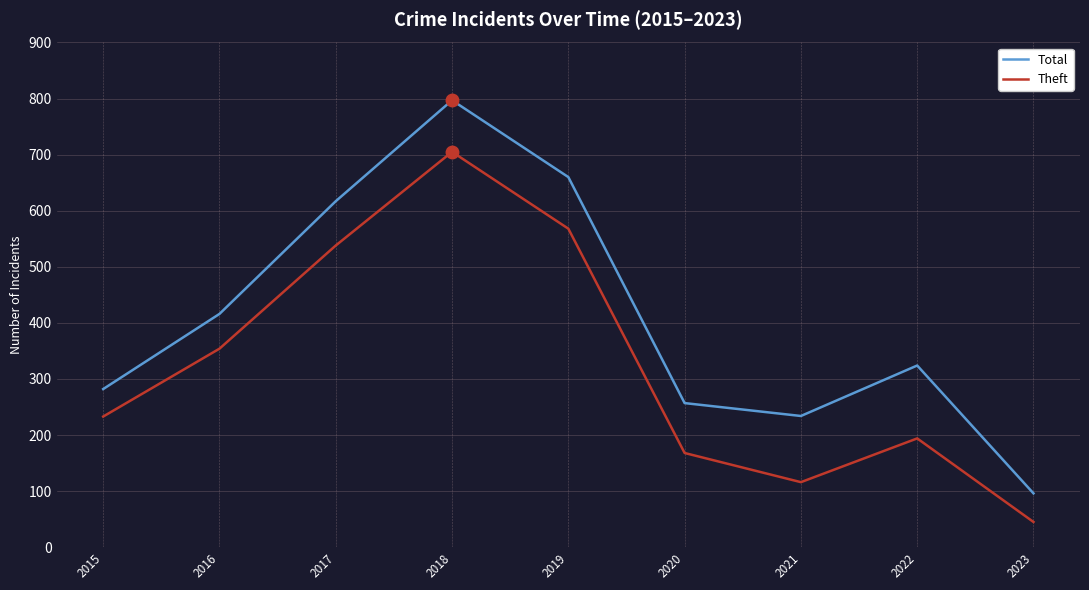

What is the sum of the Theft values at 2020 and 2021?

284